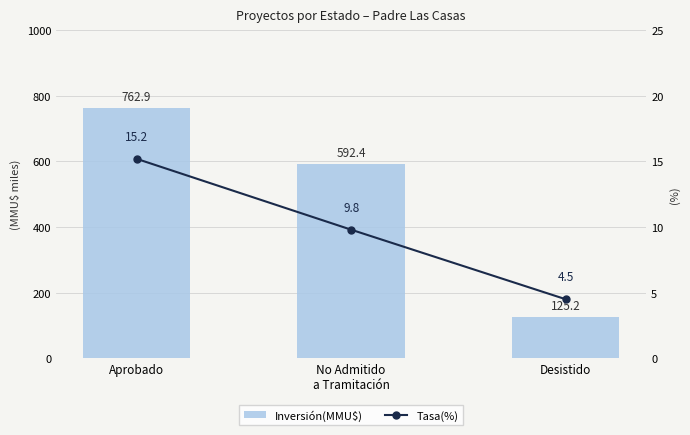

Is it true that Inversión(MMU$) equals 188519.2 at Desistido?

False